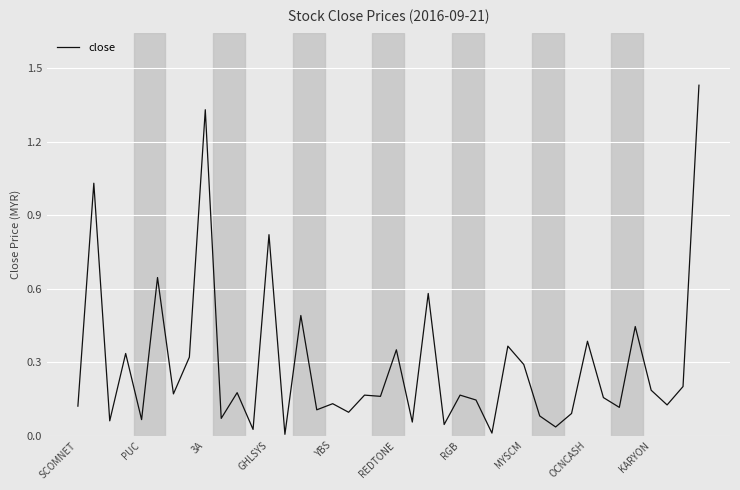

How many lines are shown in the chart?

1